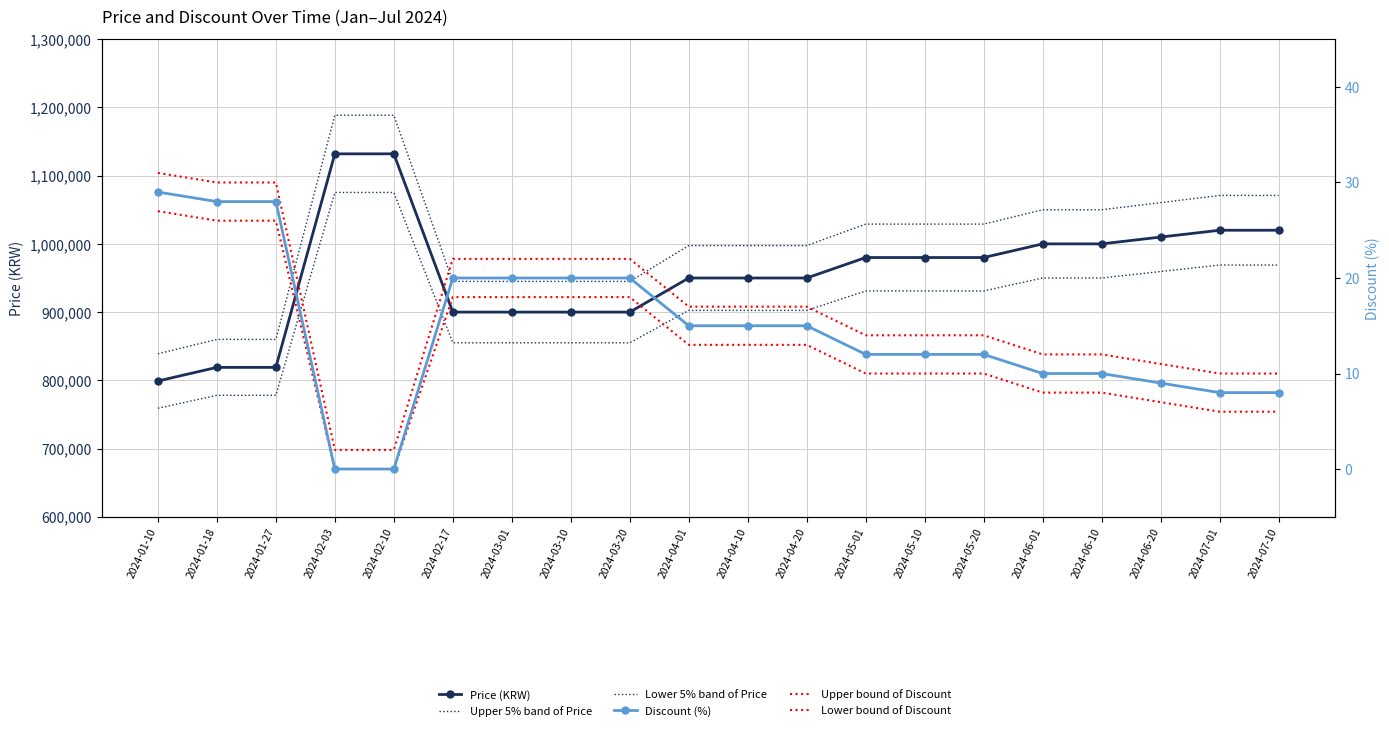

True or false: Lower bound of Discount has a value of 8 at 2024-06-01.

True